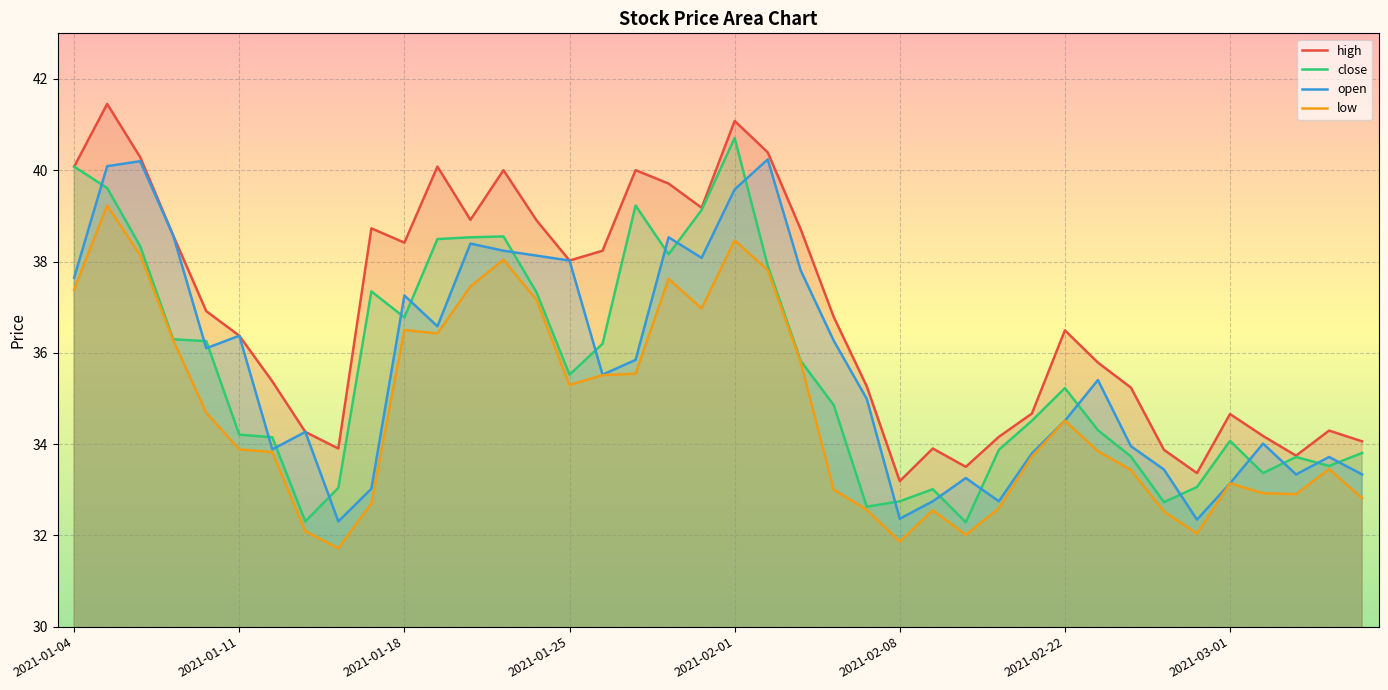

How many data points in low are less than 33?

13